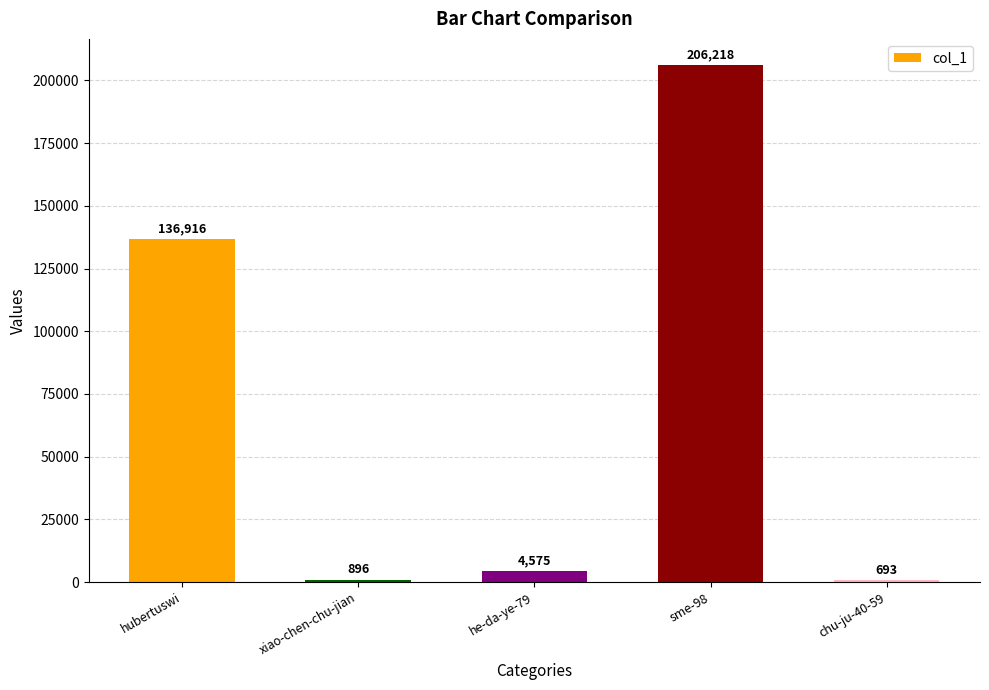

What is the difference between the second highest and second lowest values?

136020